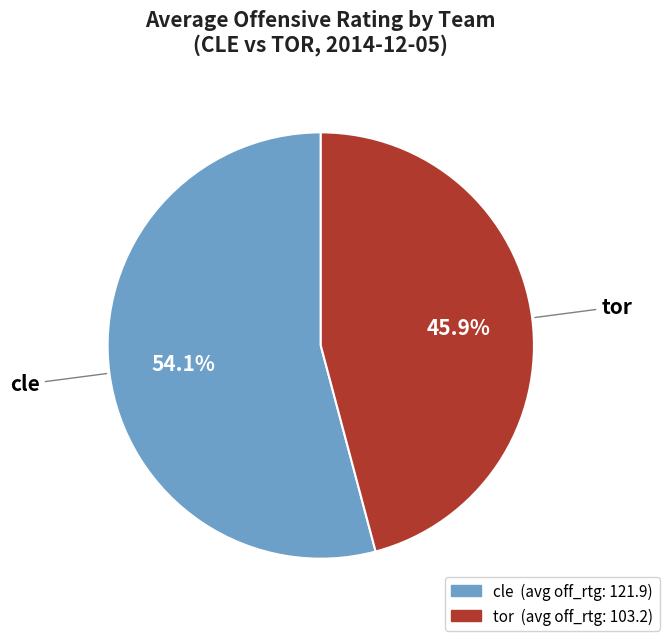

Count the number of slices in the pie.

2